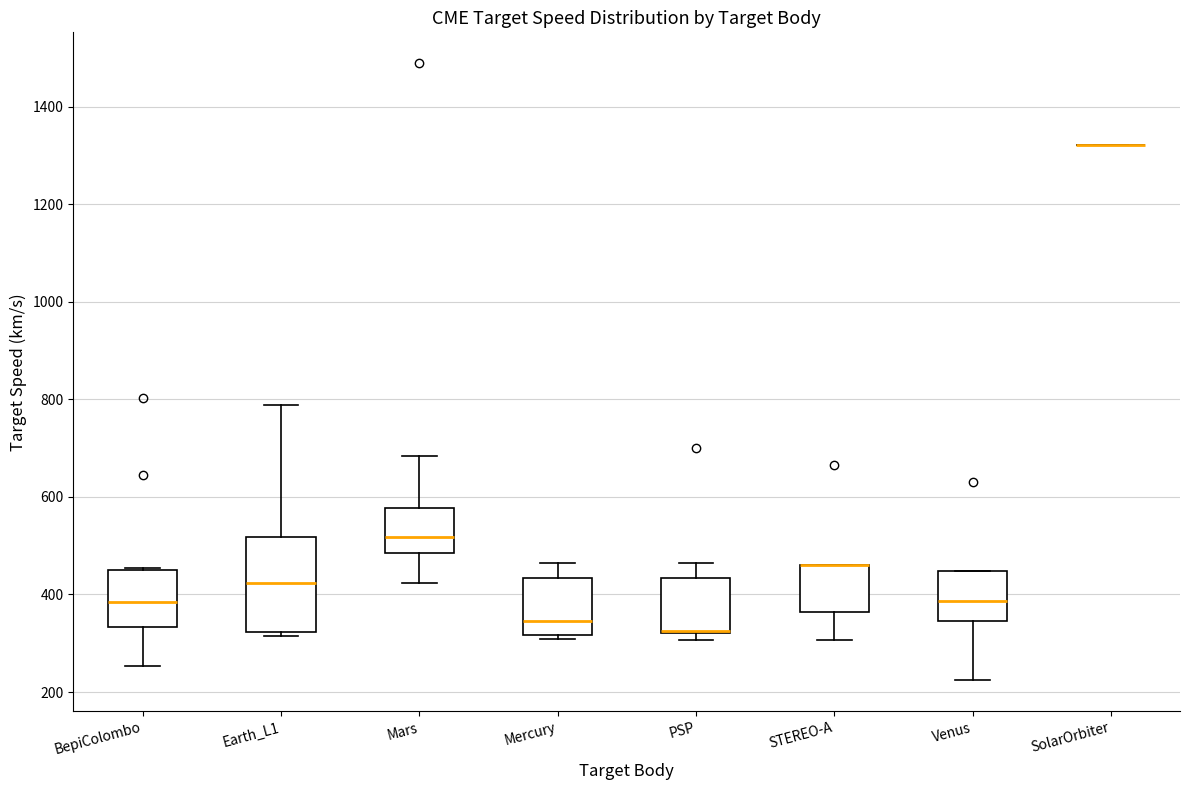

Reading left to right, read every box against the y-axis: the position of its median line, the range the box covers, and the ends of its whiskers. The values are not printed on the chart, so give them approximately, as read against the axis.

BepiColombo: median 380, box 340 to 460, whiskers 260 to 460
Earth_L1: median 420, box 320 to 520, whiskers 320 (just below the box's lower edge) to 780
Mars: median 520, box 480 to 580, whiskers 420 to 680
Mercury: median 340, box 320 to 440, whiskers 300 to 460
PSP: median 320 (drawn on the box's lower edge), box 320 to 440, whiskers 300 to 460
STEREO-A: median 460 (drawn on the box's upper edge), box 360 to 460, whiskers 300 to 460
Venus: median 380, box 340 to 440, whiskers 220 to 440
SolarOrbiter: box collapsed to a line at 1320, whiskers 1320 to 1320